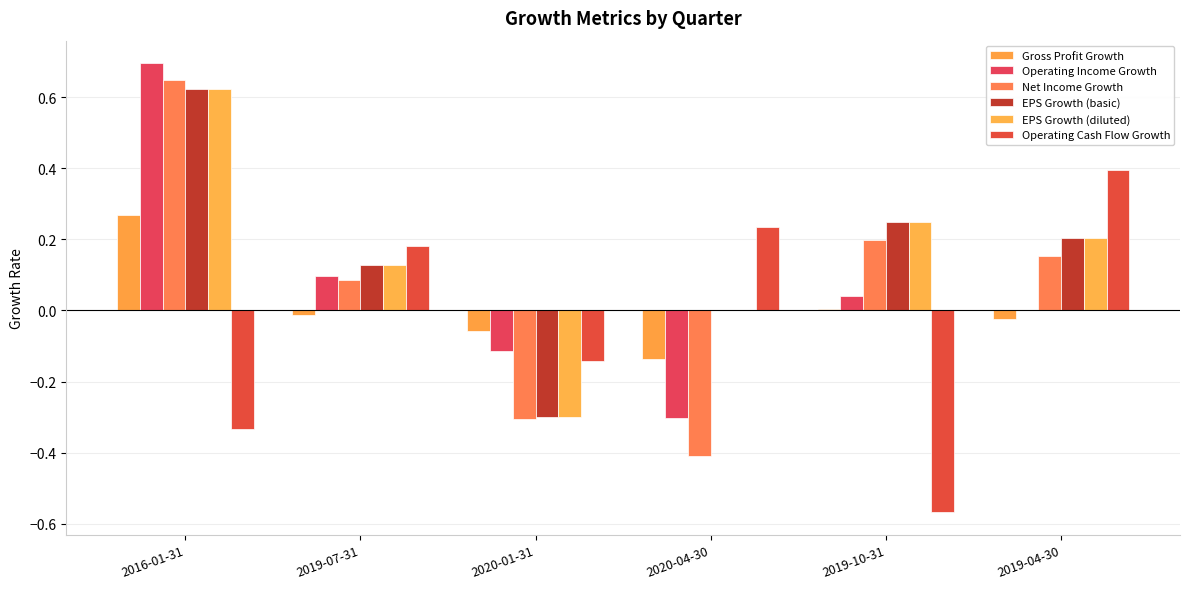

How many distinct data groups are displayed?

6